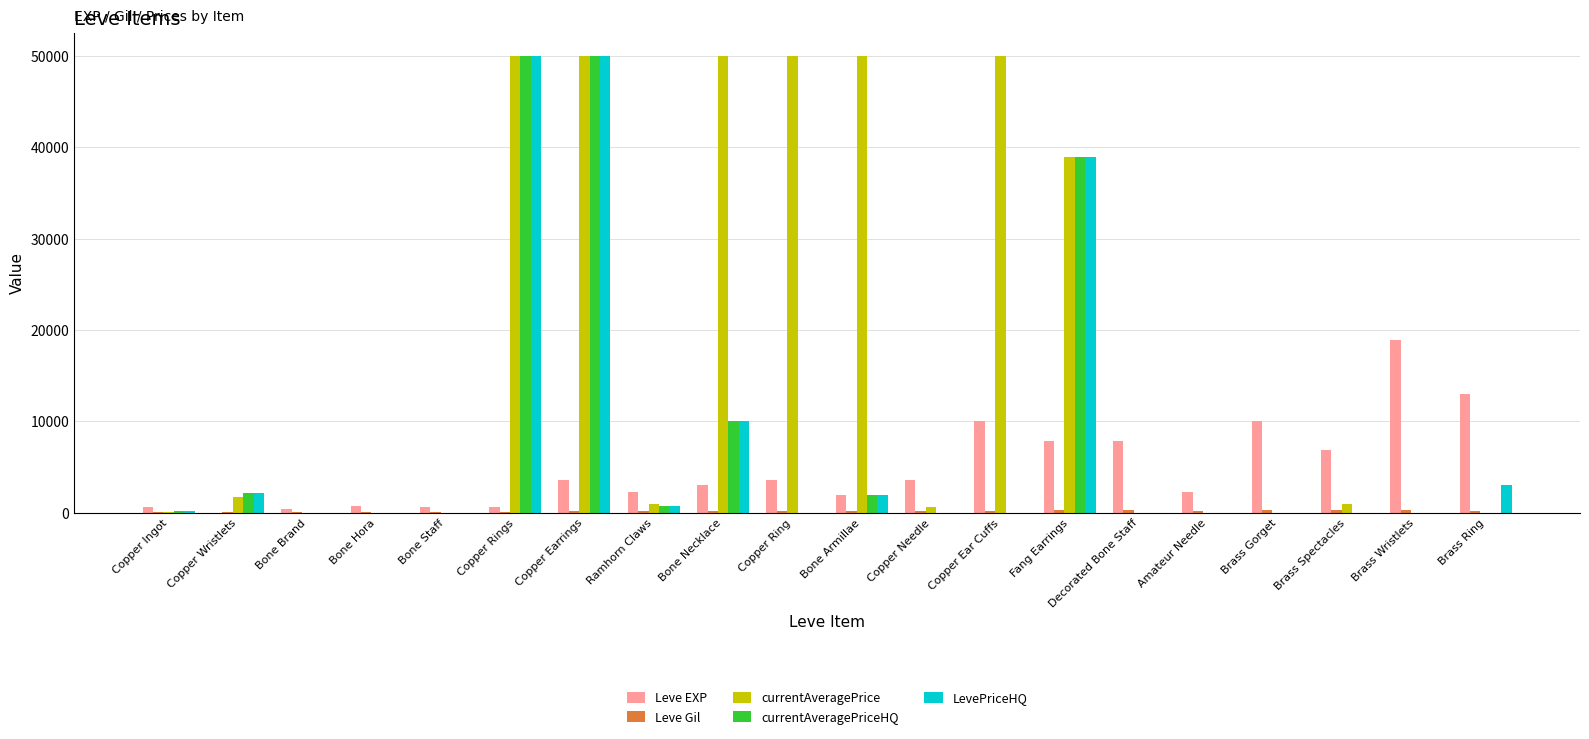

Which series changed the most between Copper Ear Cuffs and Brass Gorget?

currentAveragePrice